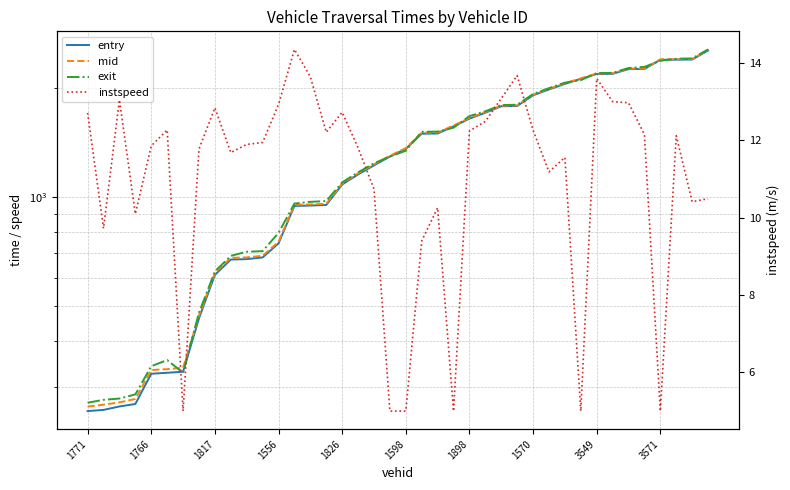

What is the average value of the entry series?

1326.7